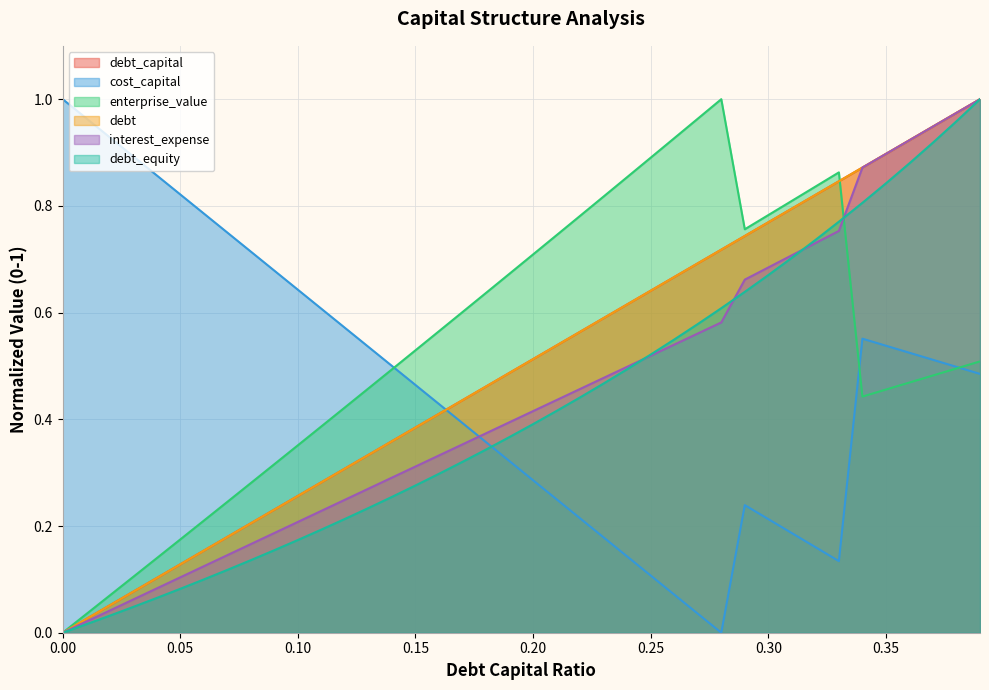

Which has a higher value, 0.32 or 0.27?

0.32